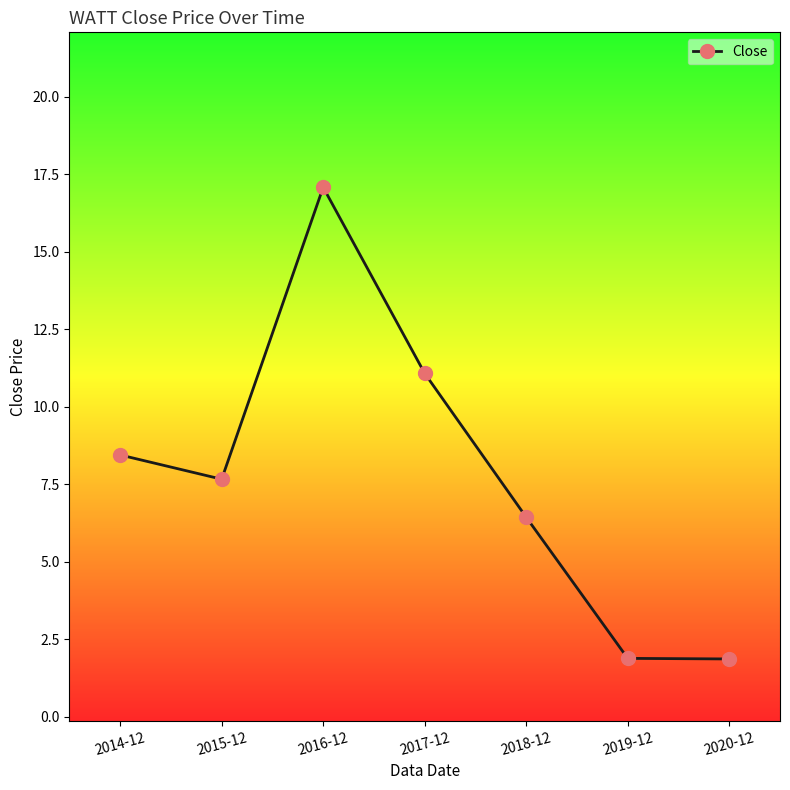

Is it true that the value at 2019-12 is 1.9?

True